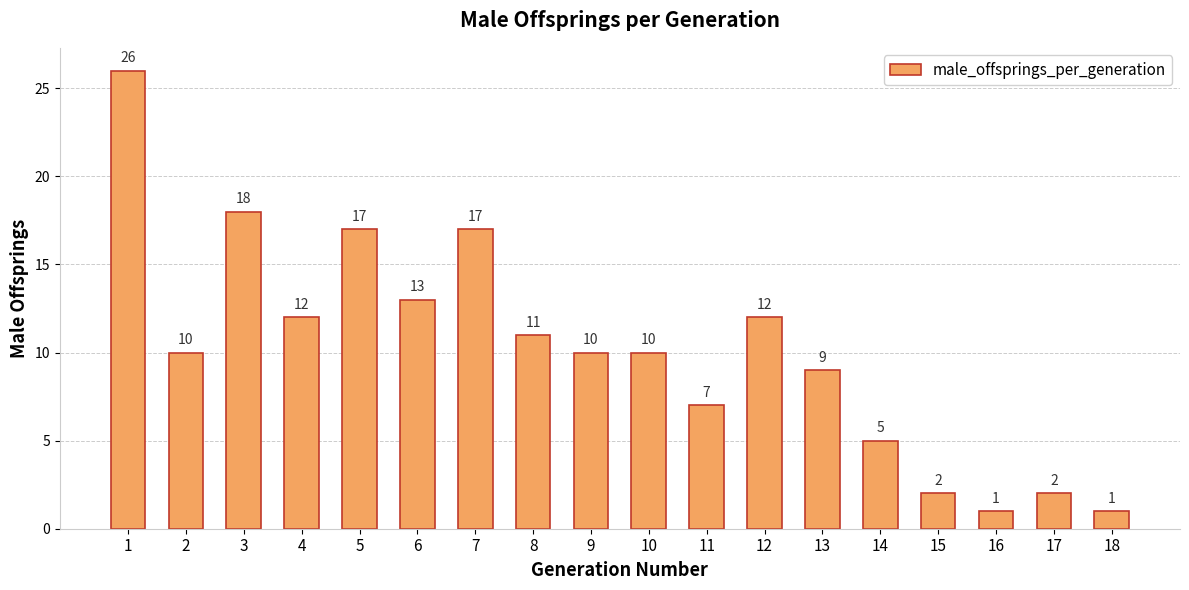

What is the greatest value displayed?

26